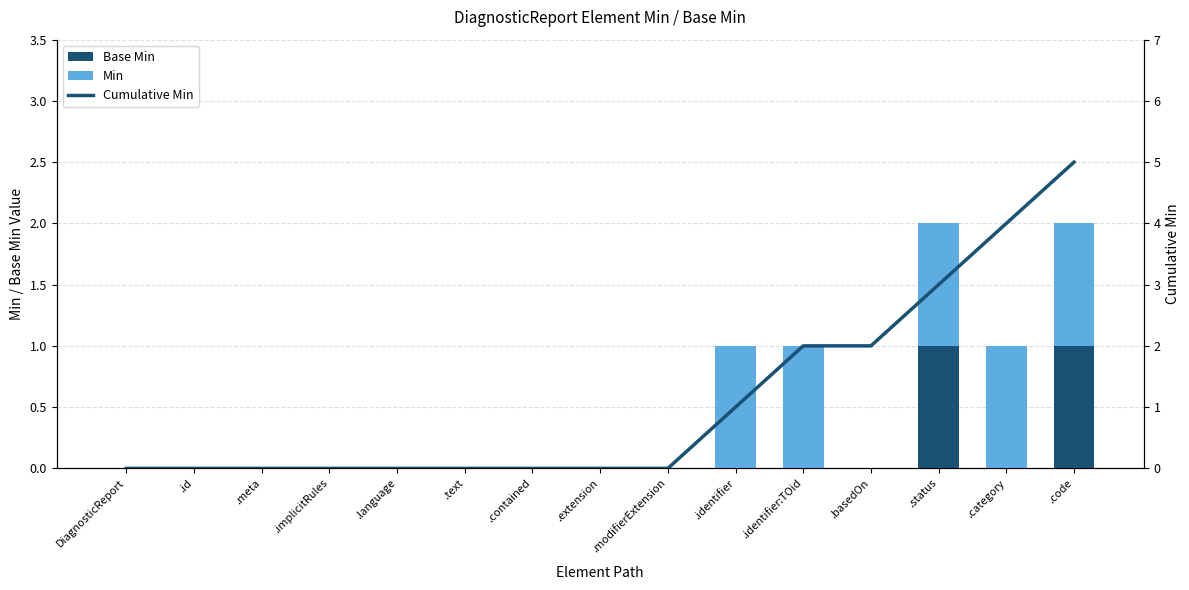

Count the Min values in the range 0 to 1.

15